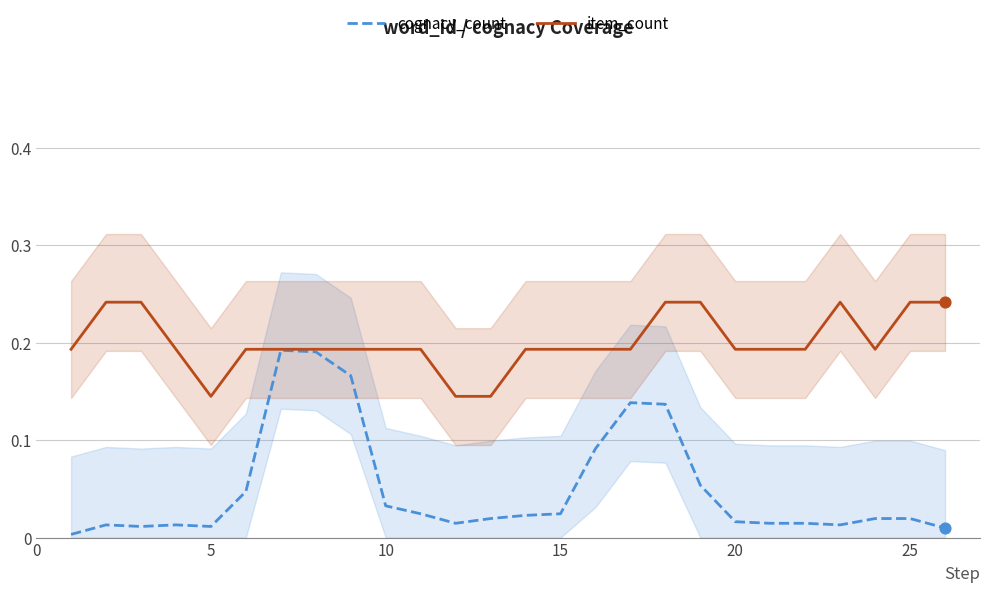

Which series contains the highest Y value?

item_count